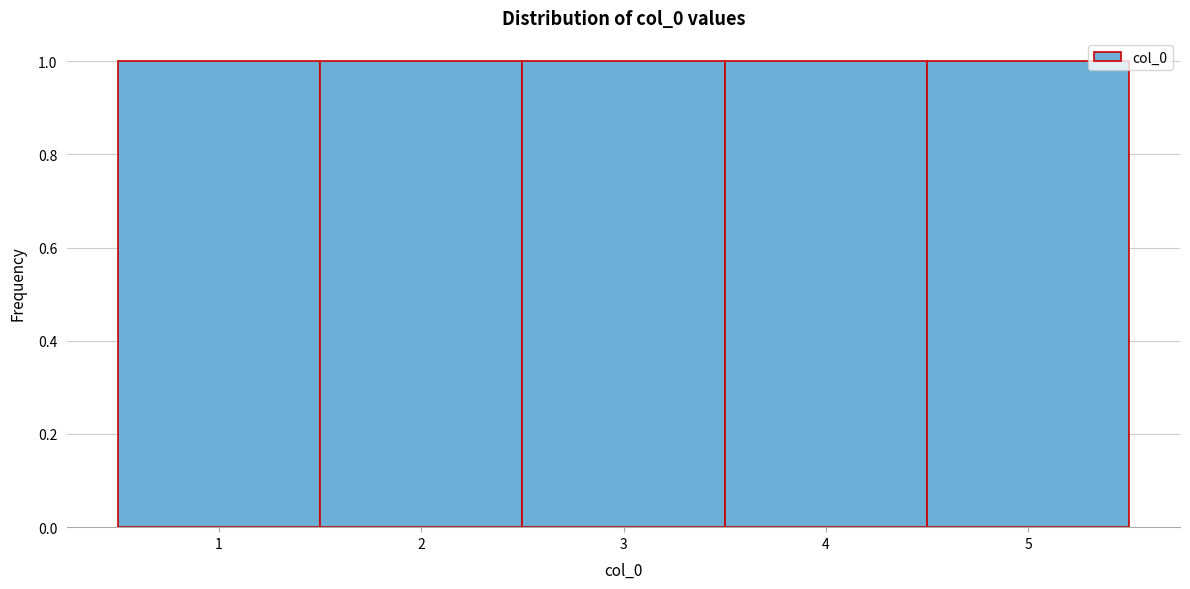

What is the height of the bar covering 1.5 to 2.5 on the x-axis? The values are not printed on the chart, so give them approximately, as read against the axis.

1